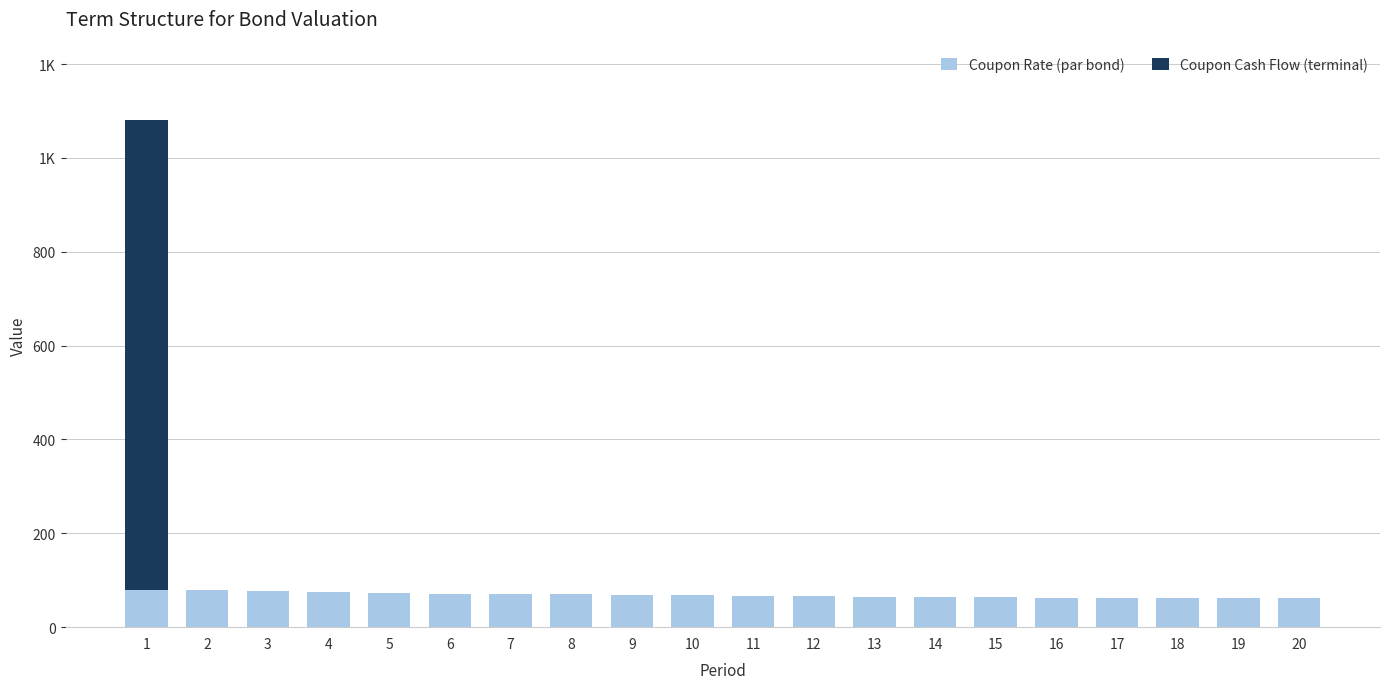

What is the value of the Coupon Rate (par bond) bar at the 17th from the left?

62.5